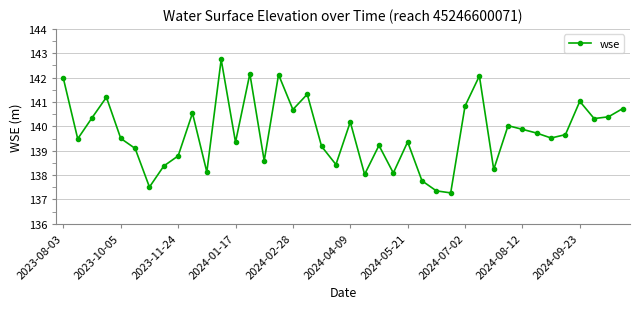

Is this an area chart (filled region under the line)?

No